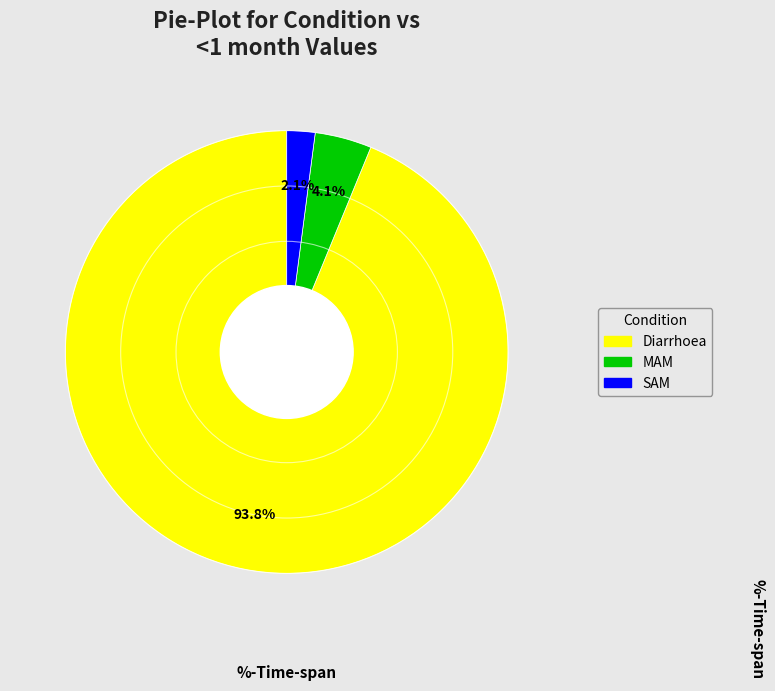

Is it true that MAM is 4% of the pie?

True